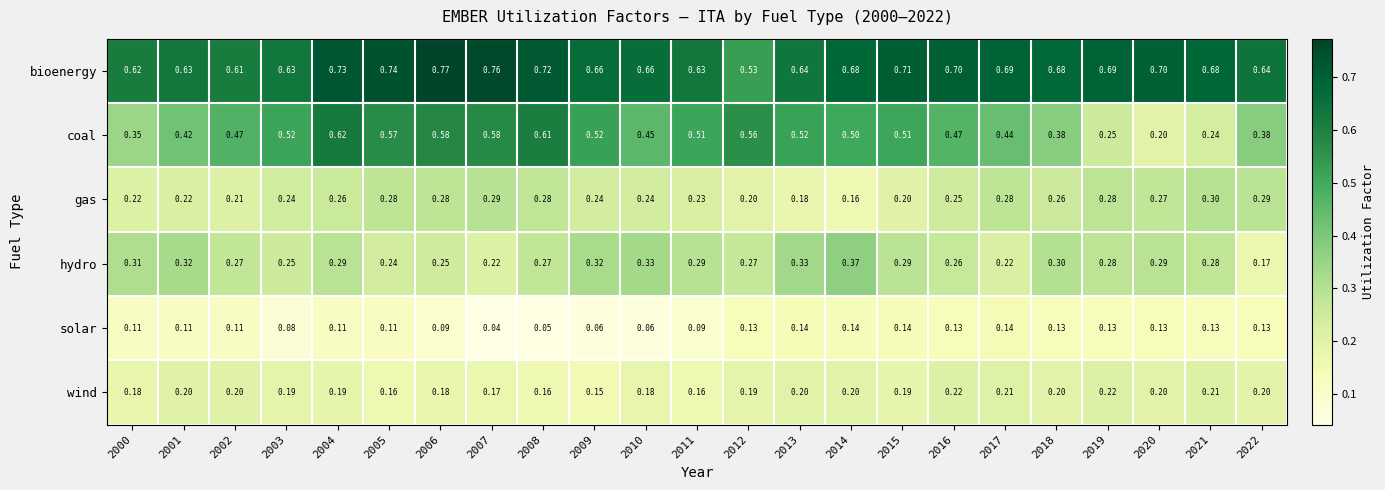

Which series has the largest range (max minus min)?

coal